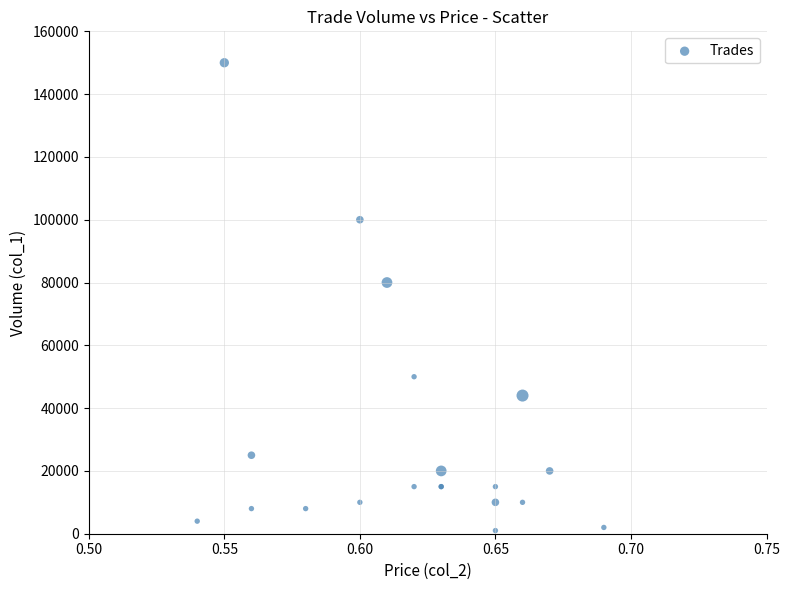

What Y value in the scatter plot is closest to 75500?

80000